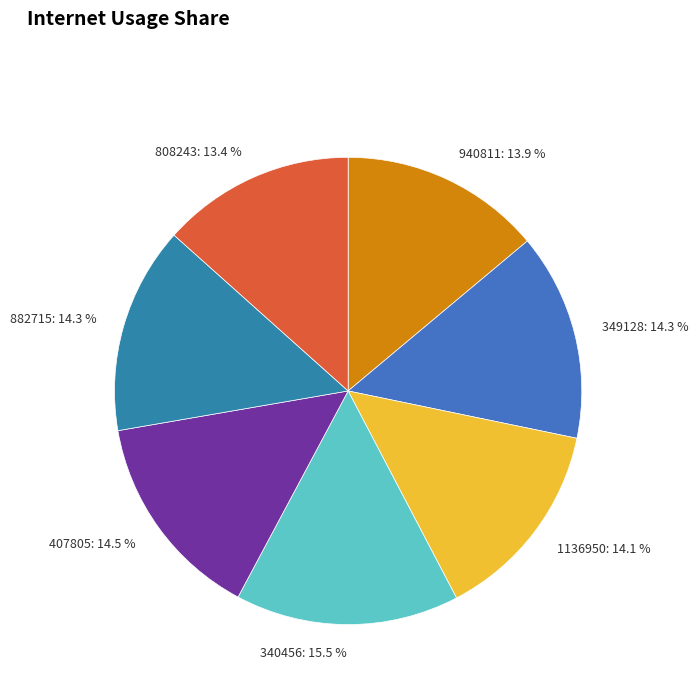

Which category has the biggest portion of the pie?

340456